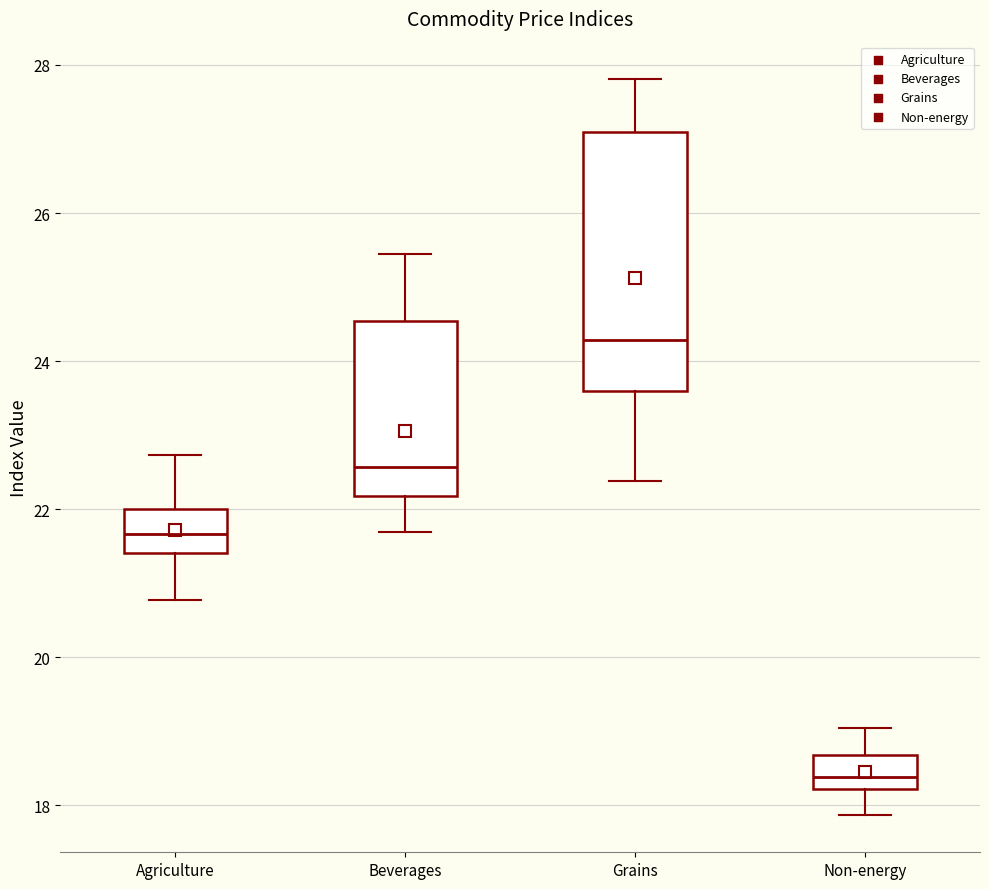

Which box is the tallest, from its lower edge to its upper edge?

Grains